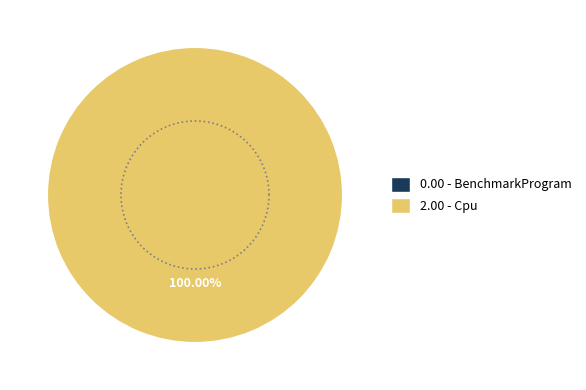

Combined, what portion of the pie is BenchmarkProgram and Cpu?

100.0%